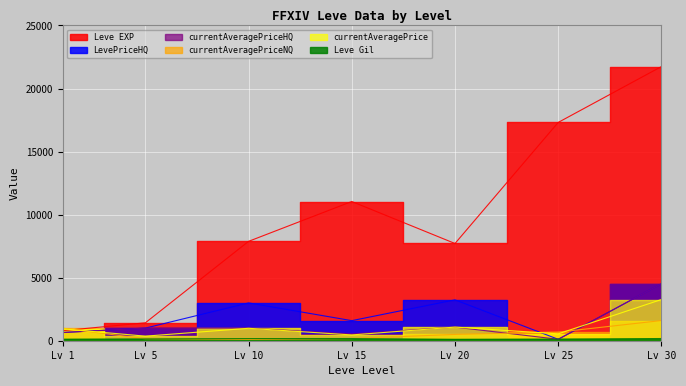

What is the difference between the second highest and minimum values in the Leve Gil series?

71.0